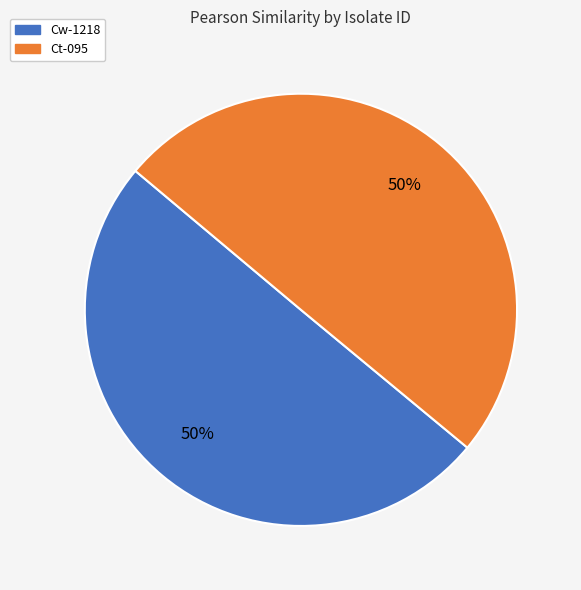

The Cw-1218 slice represents 42% of the pie. True or false?

False